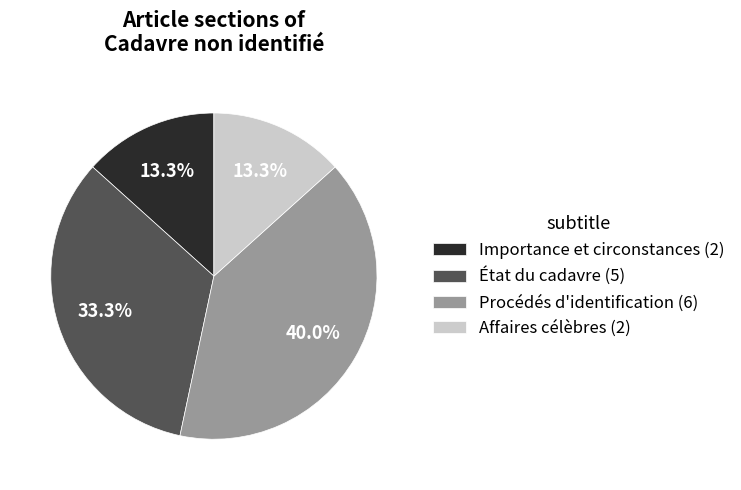

What percentage is the Importance et circonstances slice, to the nearest percent?

13%